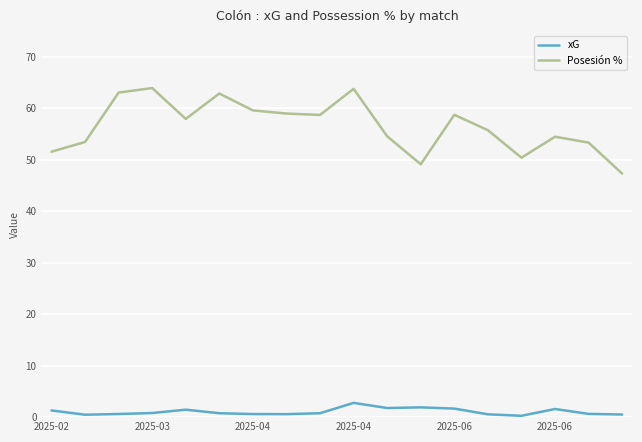

What is the minimum value for Posesión %?

47.3